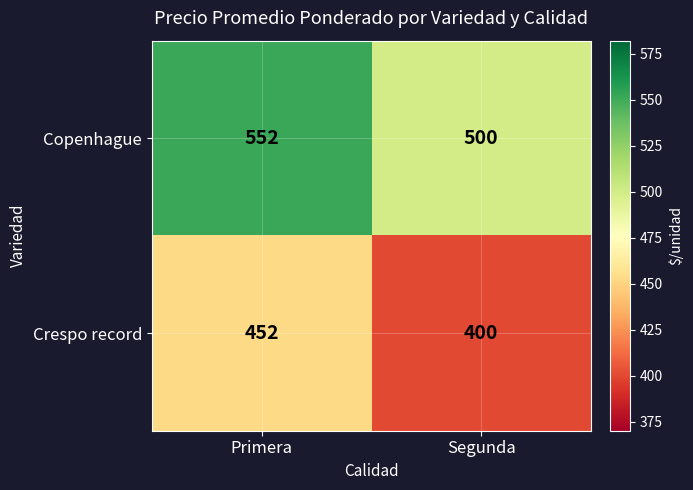

What is the difference between the maximum and minimum values in the Crespo record series?

52